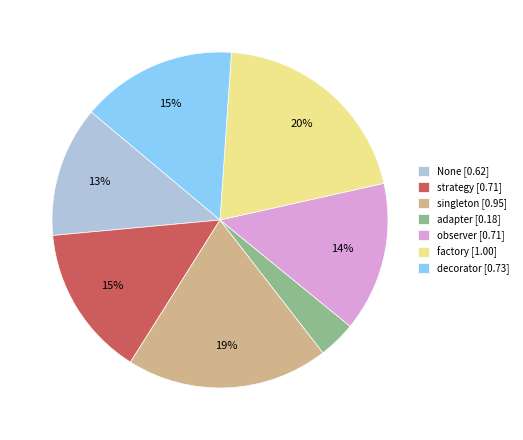

How many slices are in this pie chart?

7